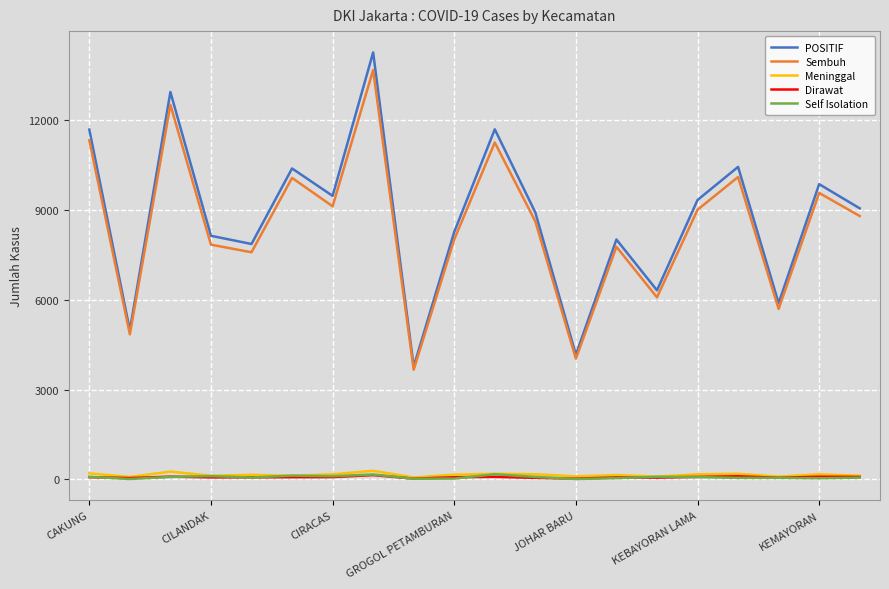

What is the maximum value shown in the chart?

14266